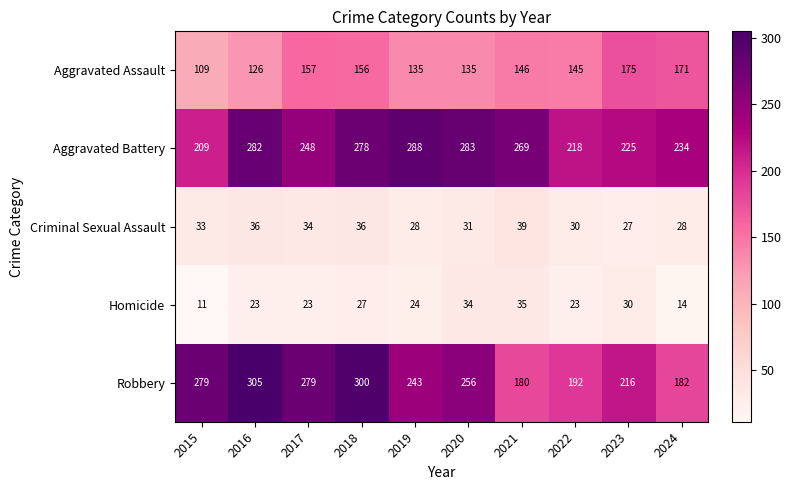

The value of Aggravated Assault at 2021 is 242. True or false?

False